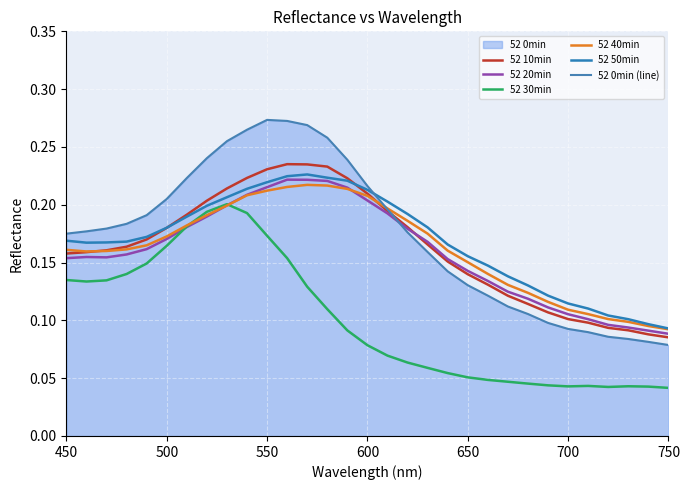

What is the greatest value displayed?

0.3